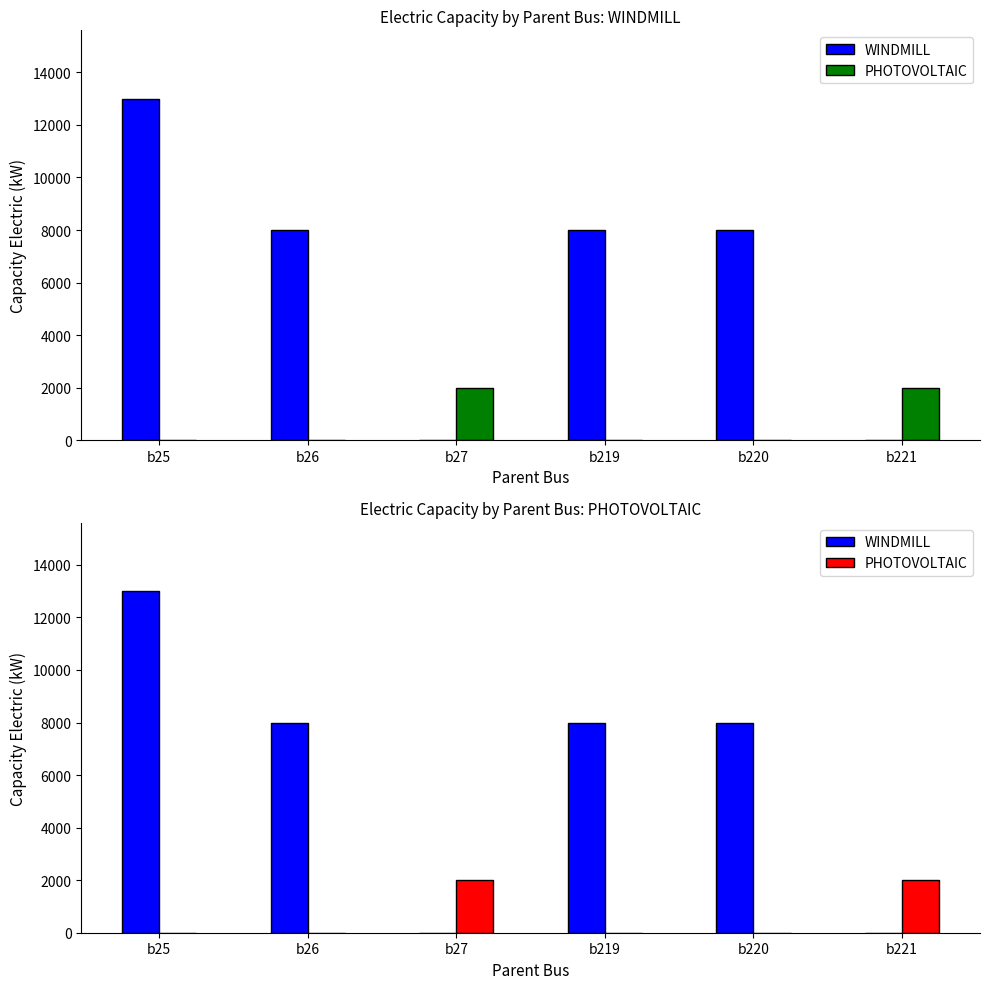

Which series changed the most between b219 and b221?

WINDMILL